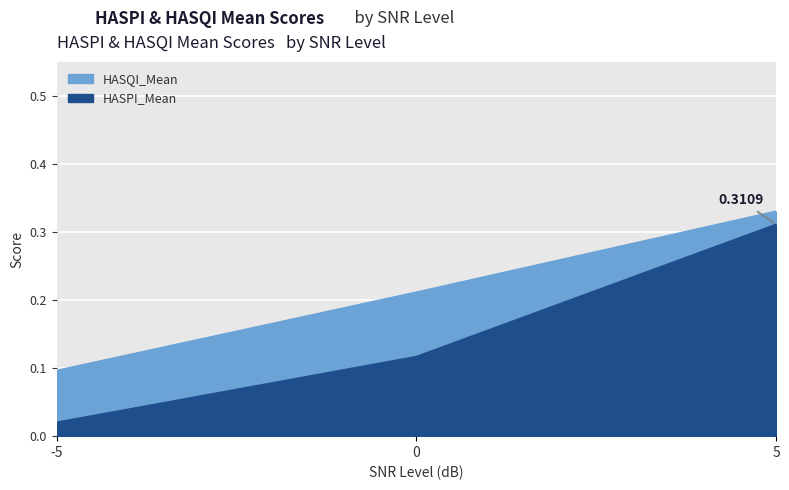

What is the difference between the highest and lowest values at -5?

0.1